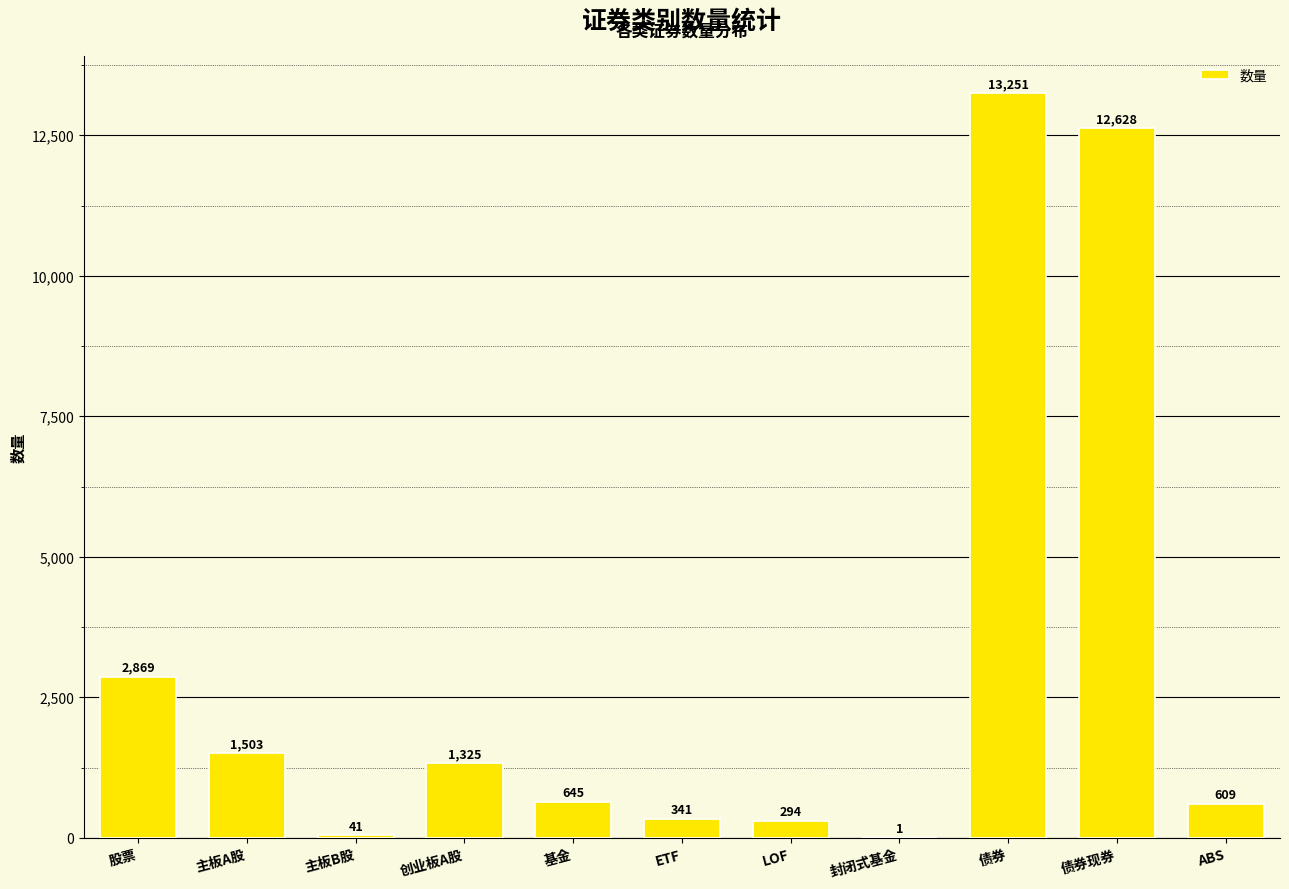

What is the maximum value shown in the chart?

13251